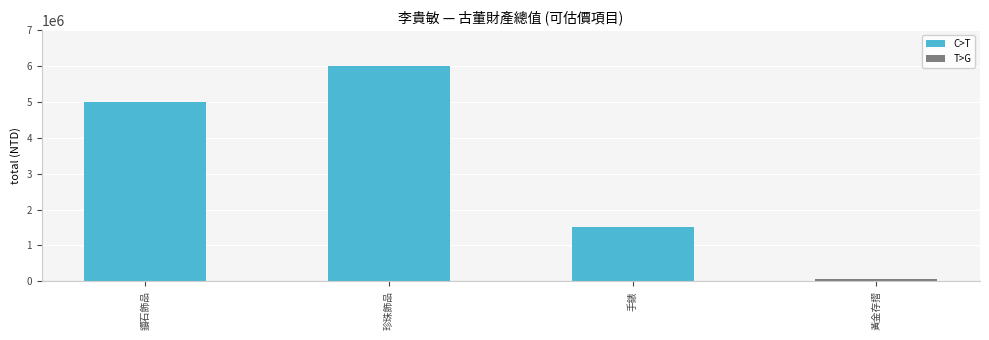

What is the sum of all values?

12556208